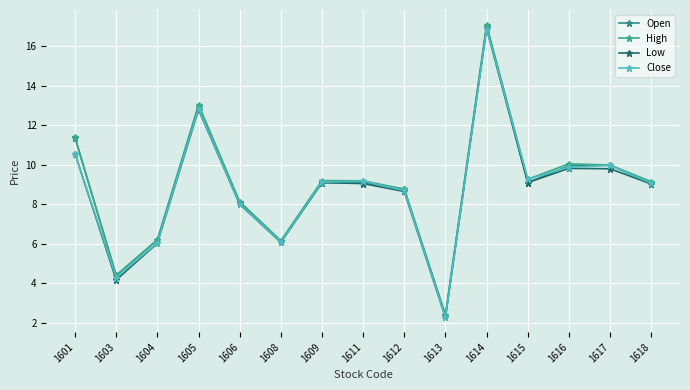

Is it true that Open equals 23.7 at 1614?

False